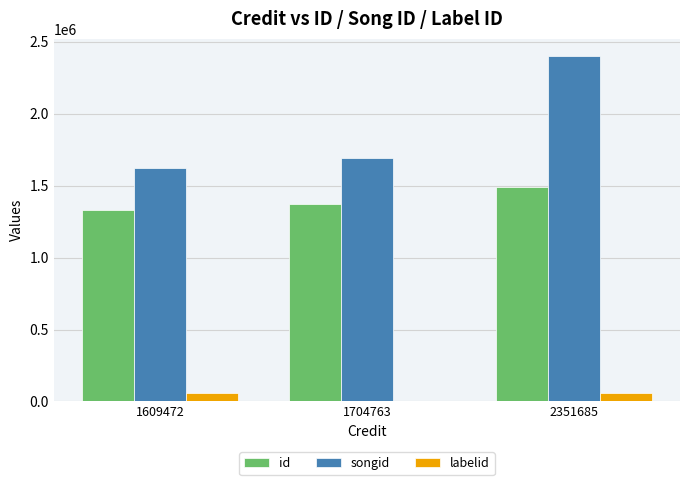

Which series changed the most between 1609472 and 2351685?

songid